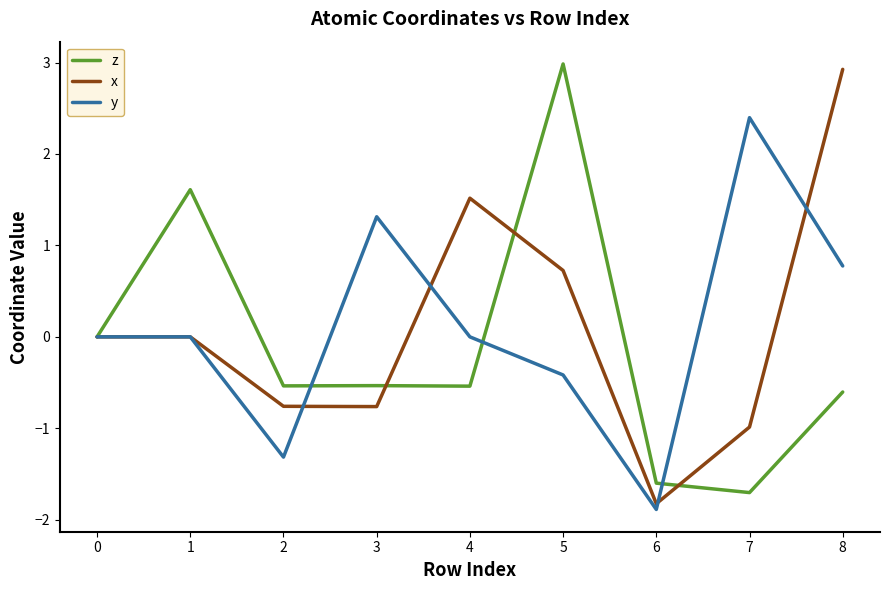

What is the highest value of the z series?

3.0